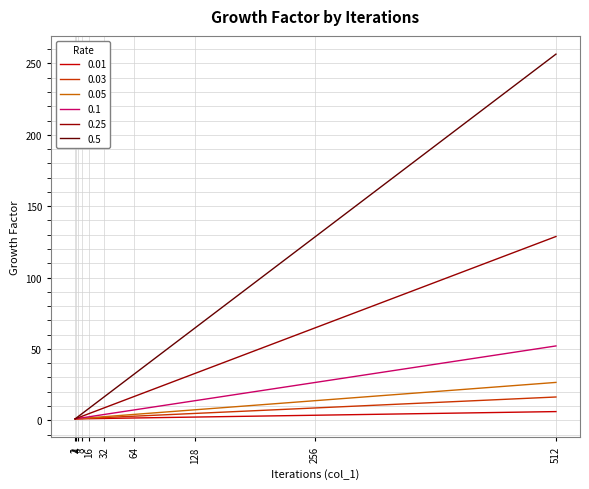

What is the difference between the second highest and second lowest values in the 0.5 series?

127.0